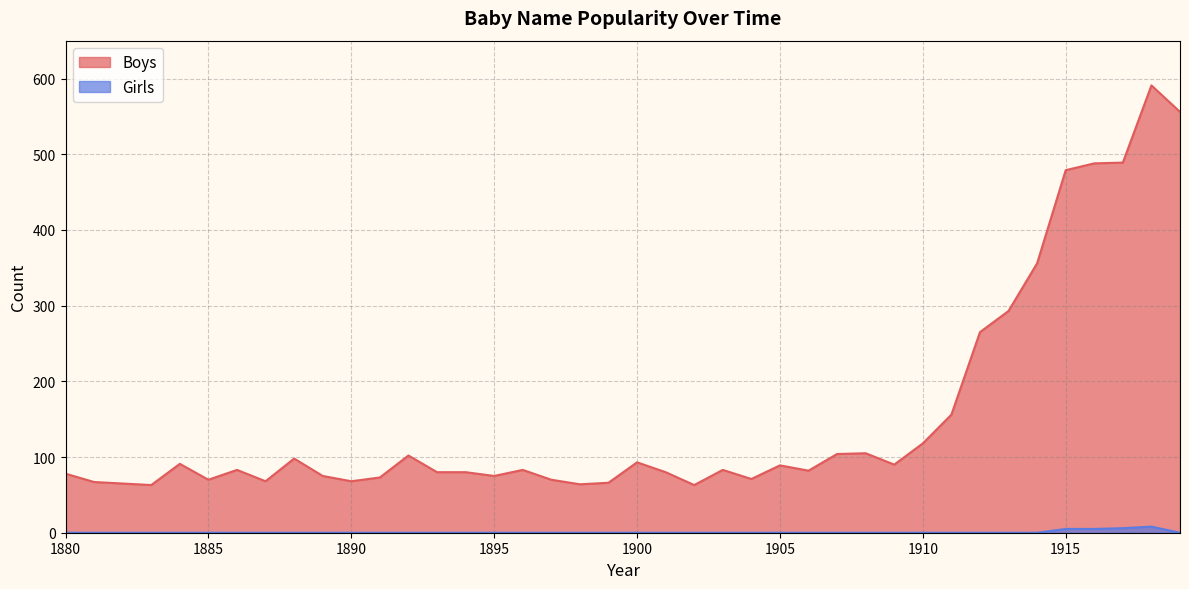

Reading left to right, transcribe all the data shown in this chart.

Boys: 78	67	65	63	91	70	83	68	98	75	68	73	102	80	80	75	83	70	64	66	93	80	63	83	71	89	82	104	105	90	118	156	265	293	356	479	488	489	591	556
Girls: 0	0	0	0	0	0	0	0	0	0	0	0	0	0	0	0	0	0	0	0	0	0	0	0	0	0	0	0	0	0	0	0	0	0	0	5	5	6	8	0